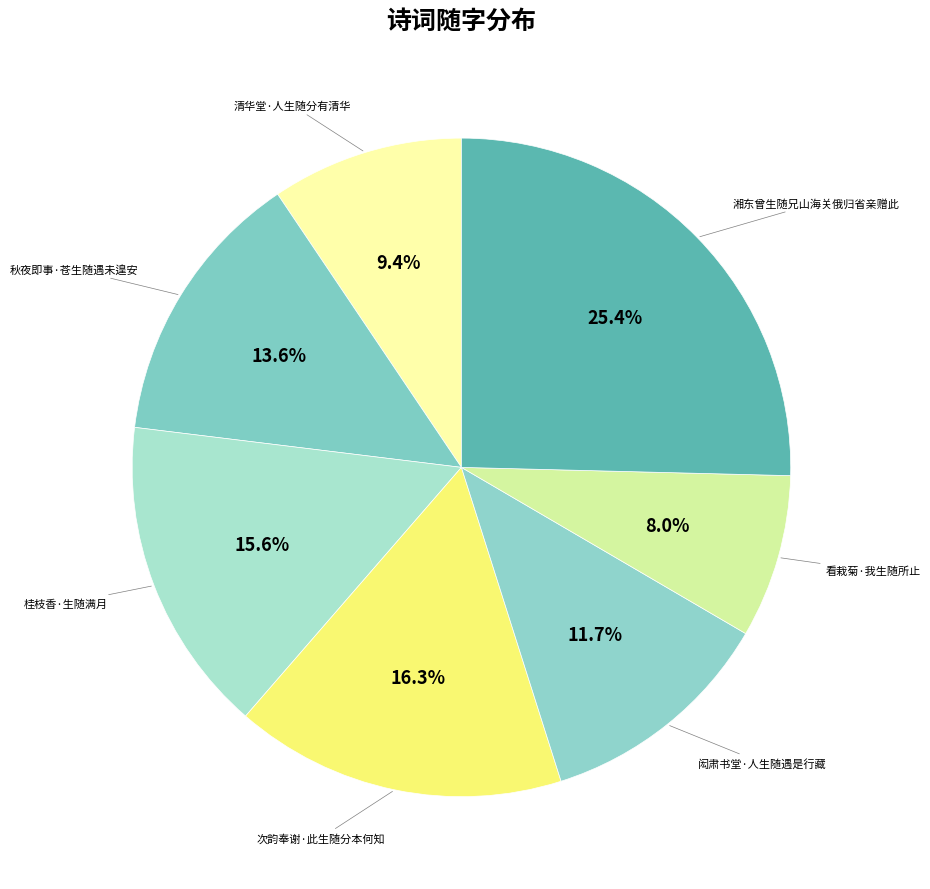

What percentage is the 看栽菊·我生随所止 slice, to the nearest percent?

8%